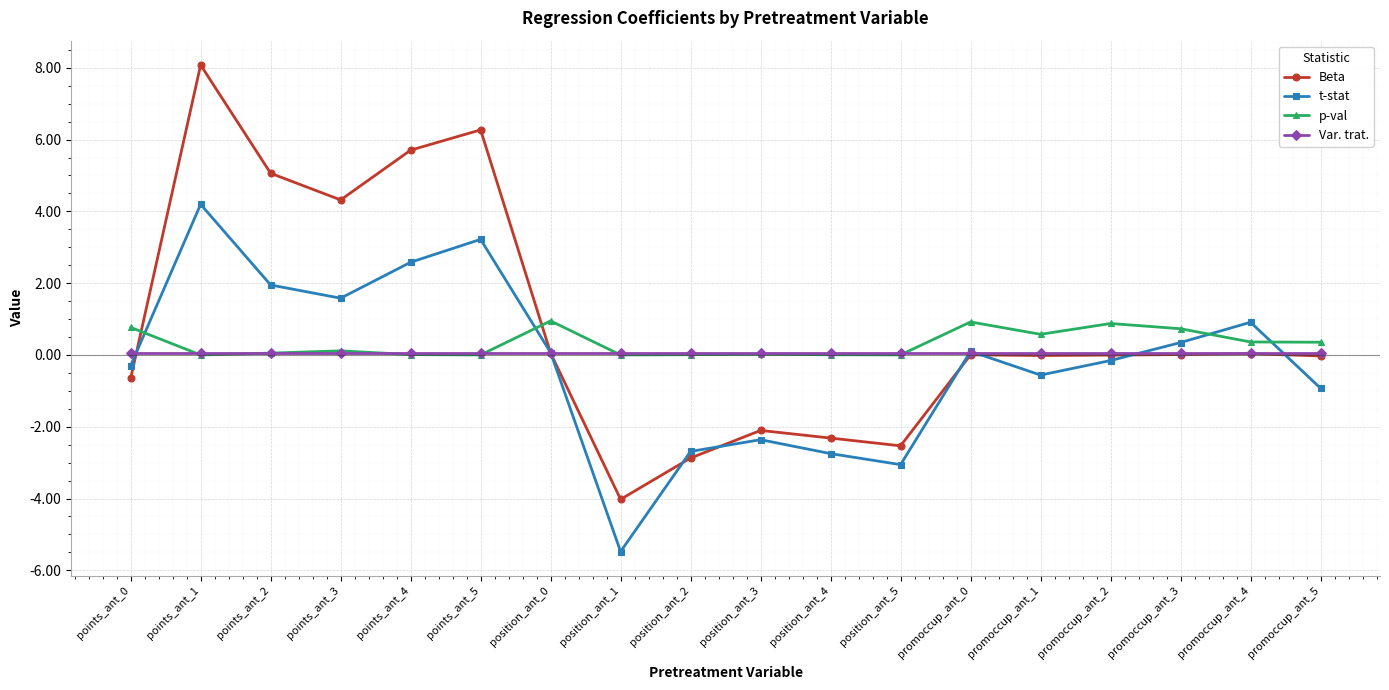

What is the difference between the t-stat values at position_ant_2 and position_ant_0?

2.8